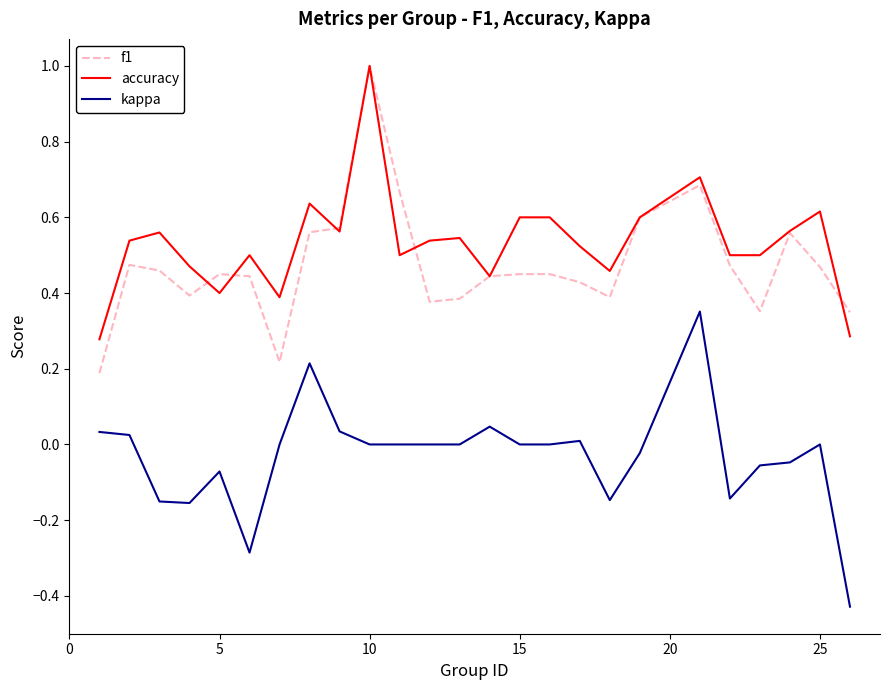

How many accuracy values are between 0 and 1?

25